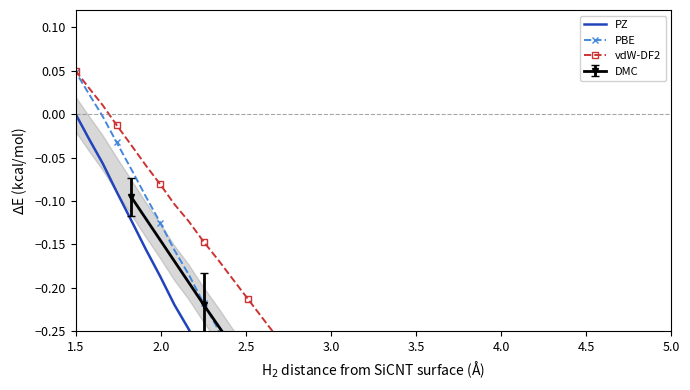

Which series has the largest total across all categories?

vdW-DF2